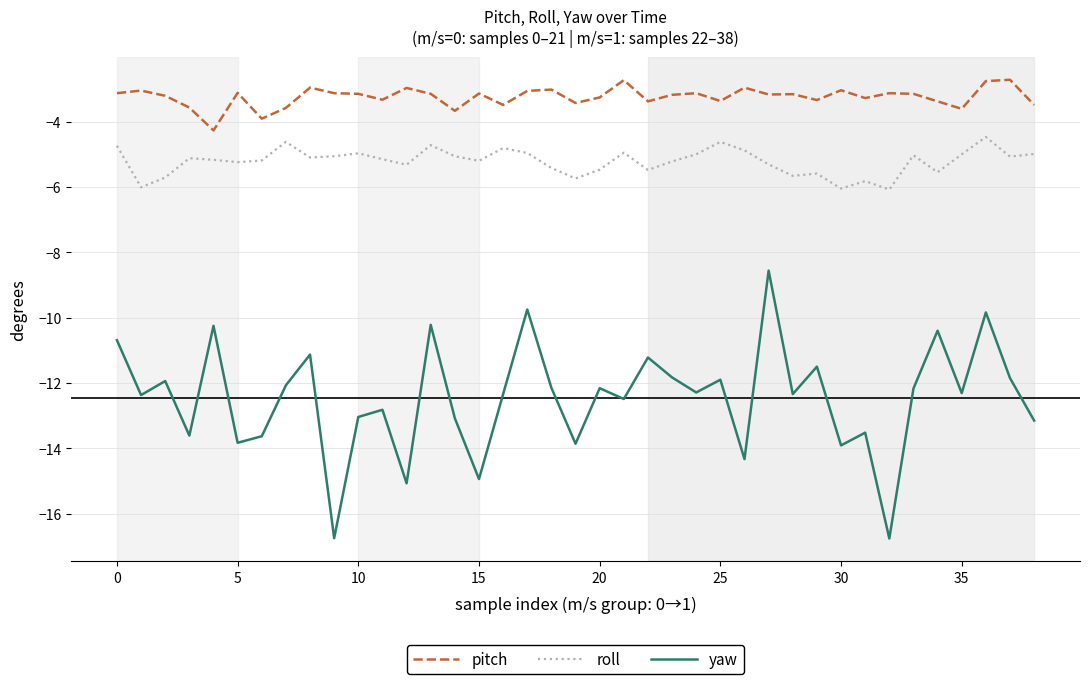

What is the lowest value of the yaw series?

-16.8